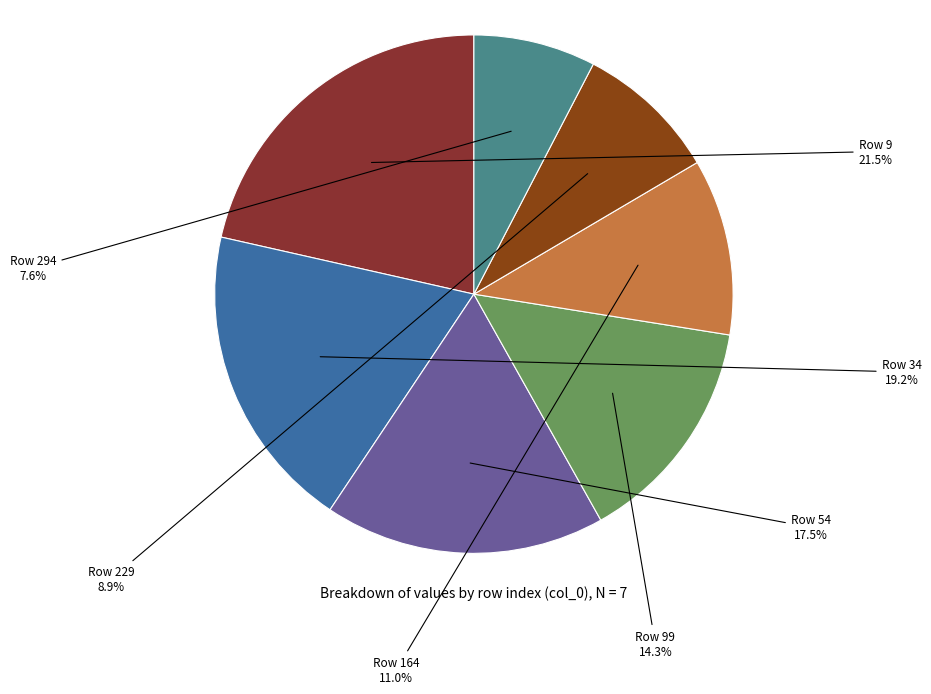

How many slices are in this pie chart?

7